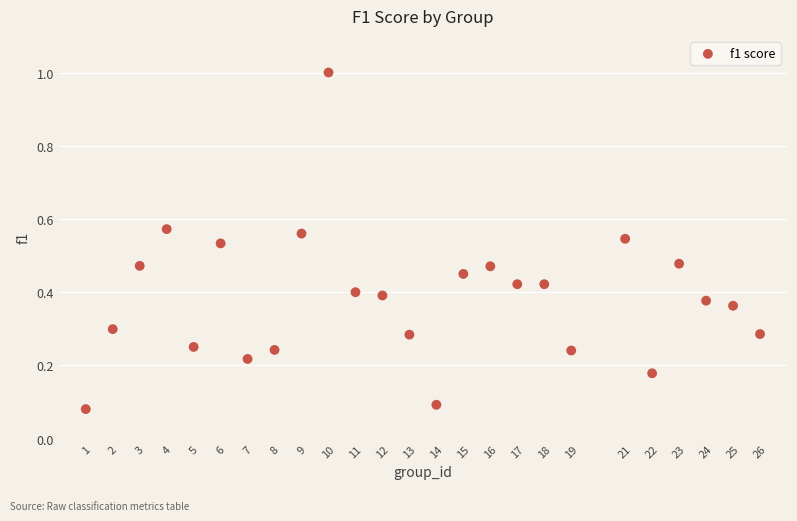

What is the range of Y values (max minus min)?

0.9